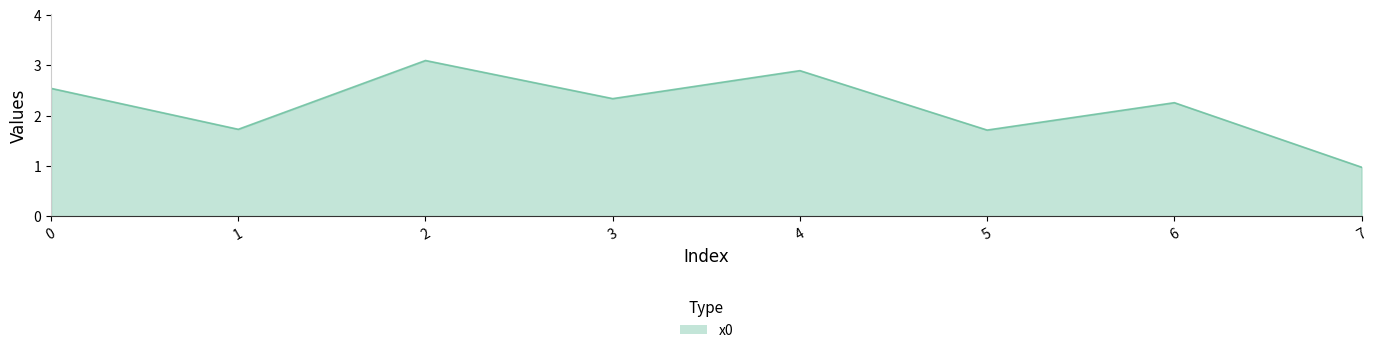

At which category does the chart reach its peak across all series?

2